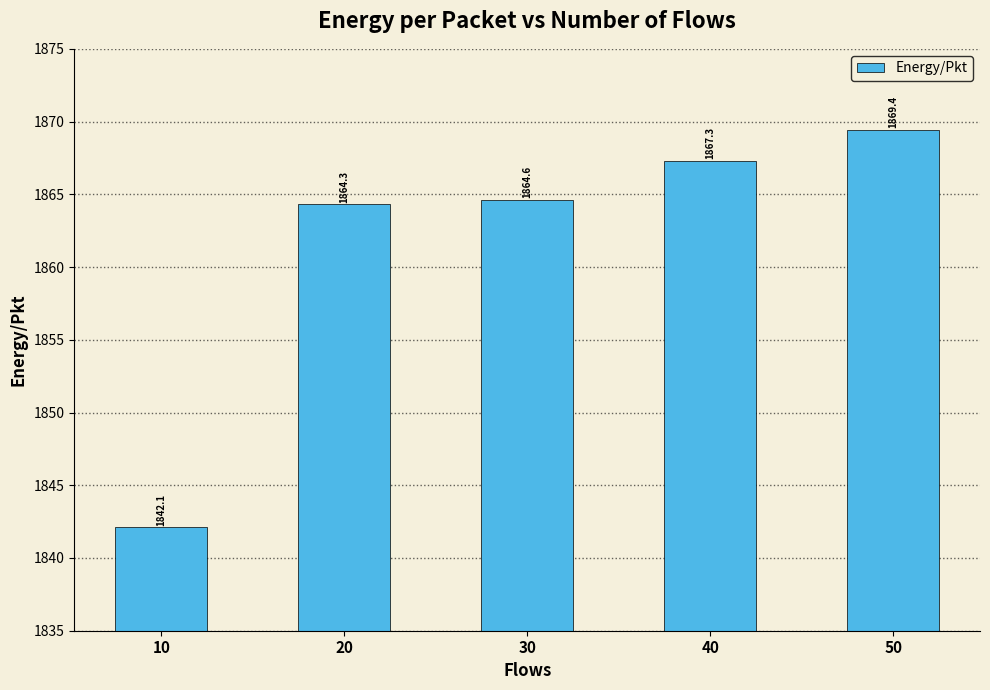

True or false: the data shows 3266.8 at 30.

False